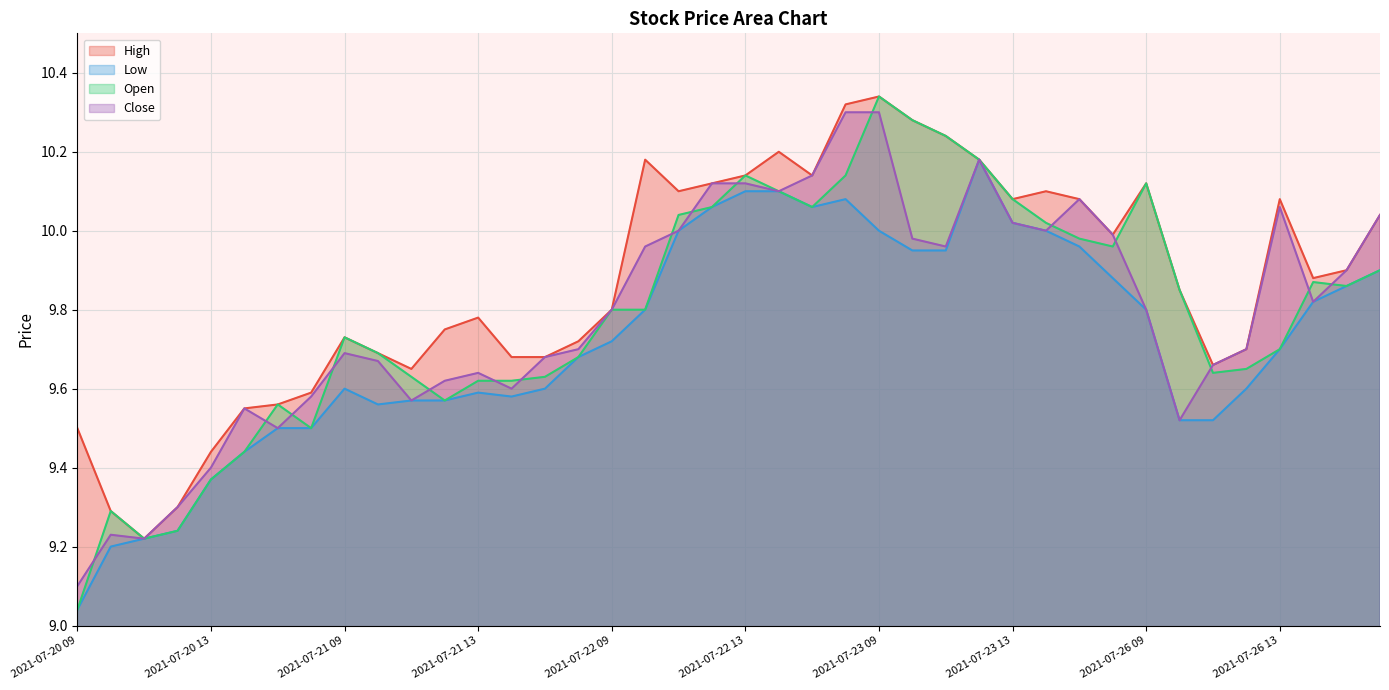

What is the minimum value for Close?

9.1